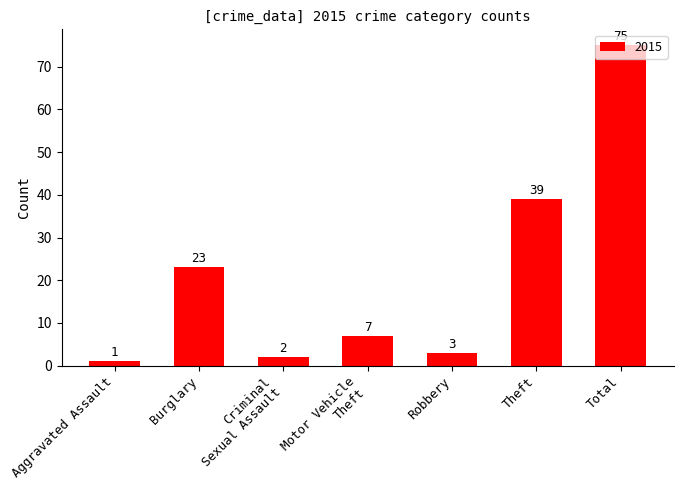

What is the label of the 7th bar from the right?

Aggravated Assault